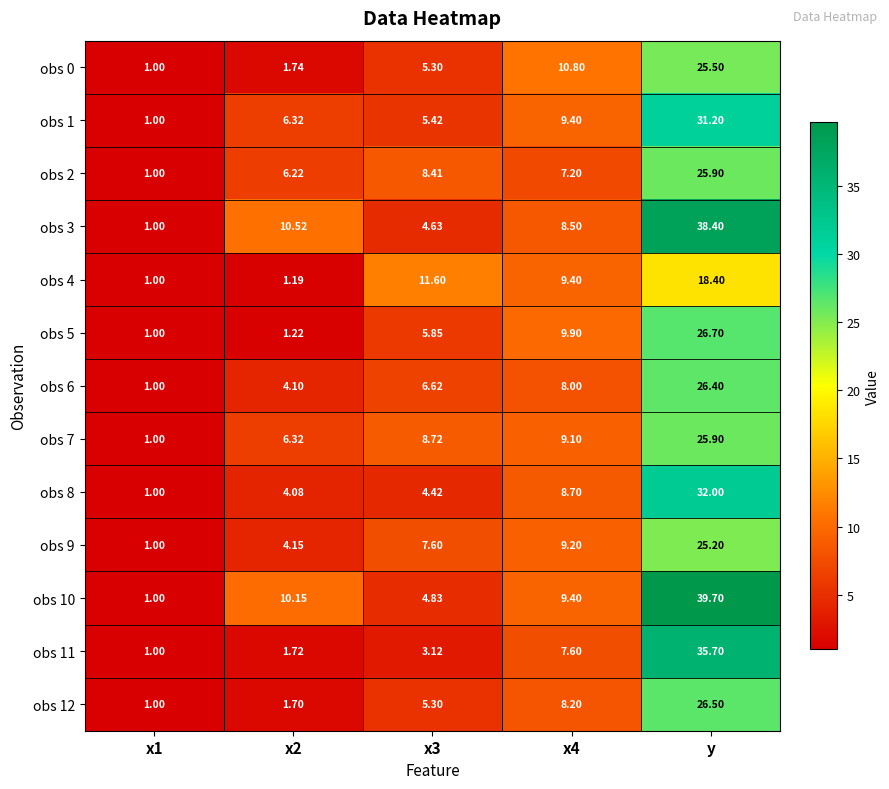

At how many categories does at least one series exceed 24?

1